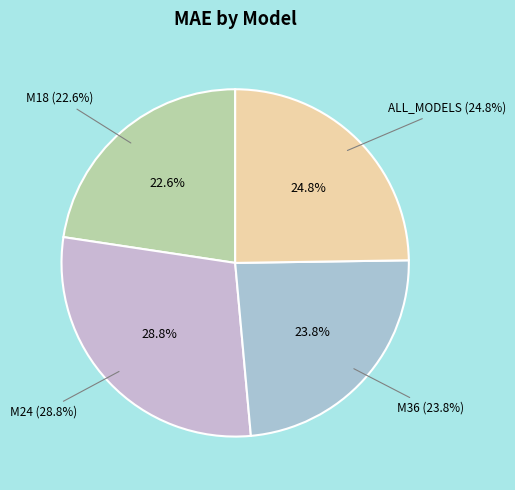

Rank the categories by value from lowest to highest.

M18, M36, ALL_MODELS, M24